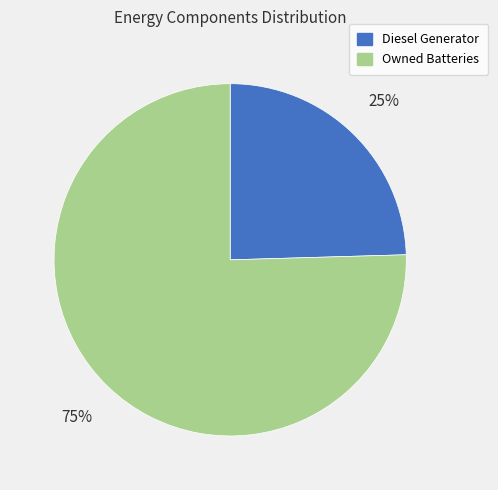

How many segments does this pie chart have?

2